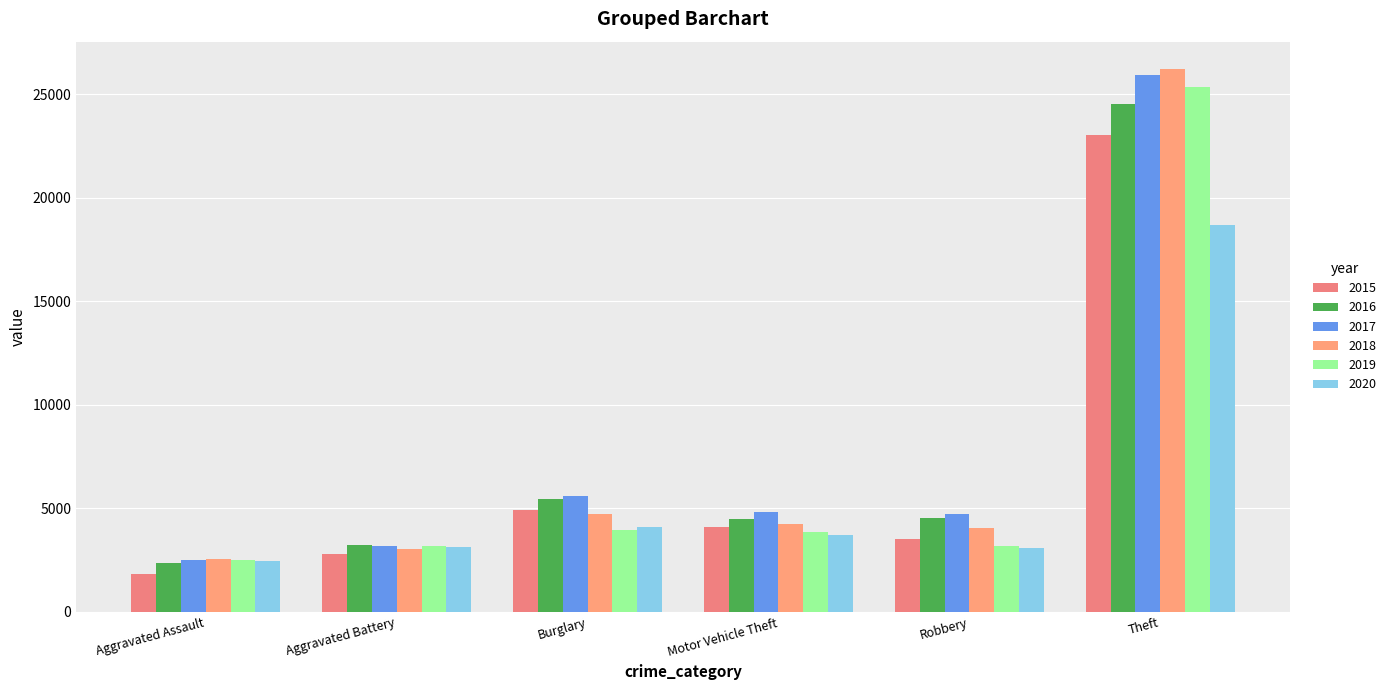

What is the difference between the second highest and minimum values in the 2019 series?

1407